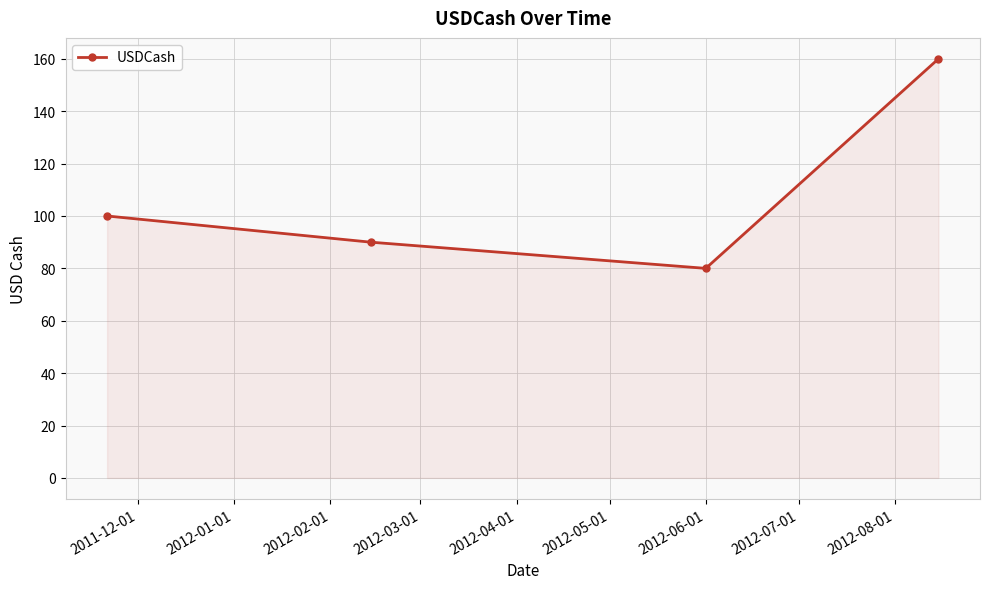

What is the value of the 3rd point from the left?

80